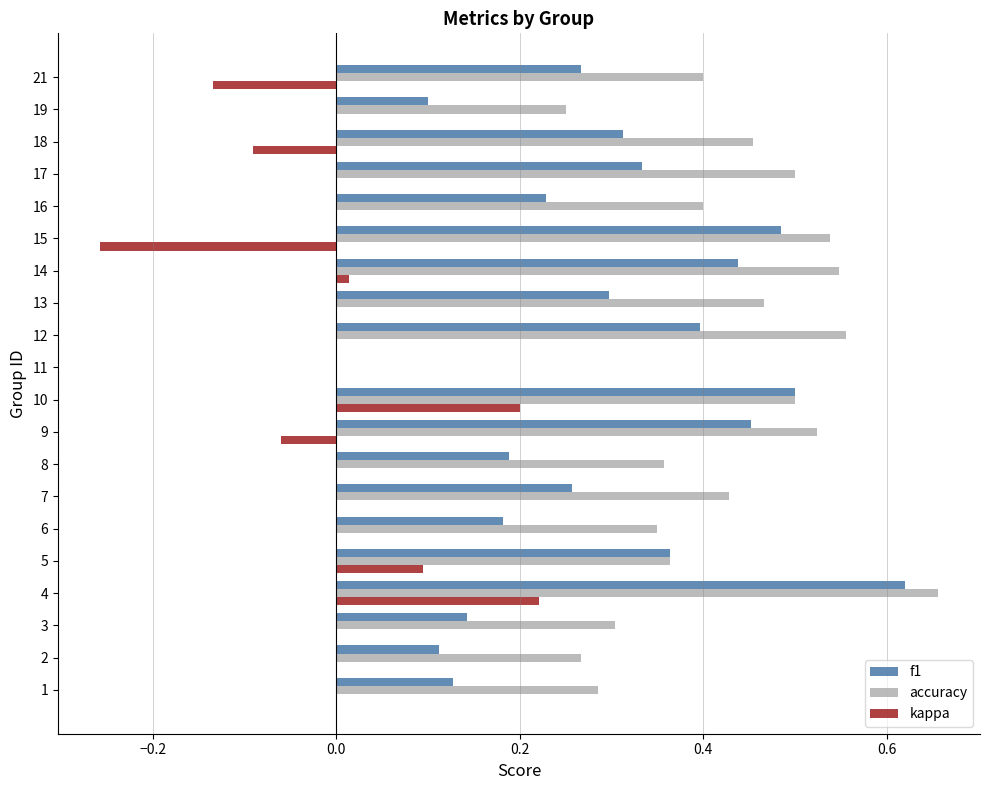

The accuracy series shows 0.5 at 15. True or false?

True